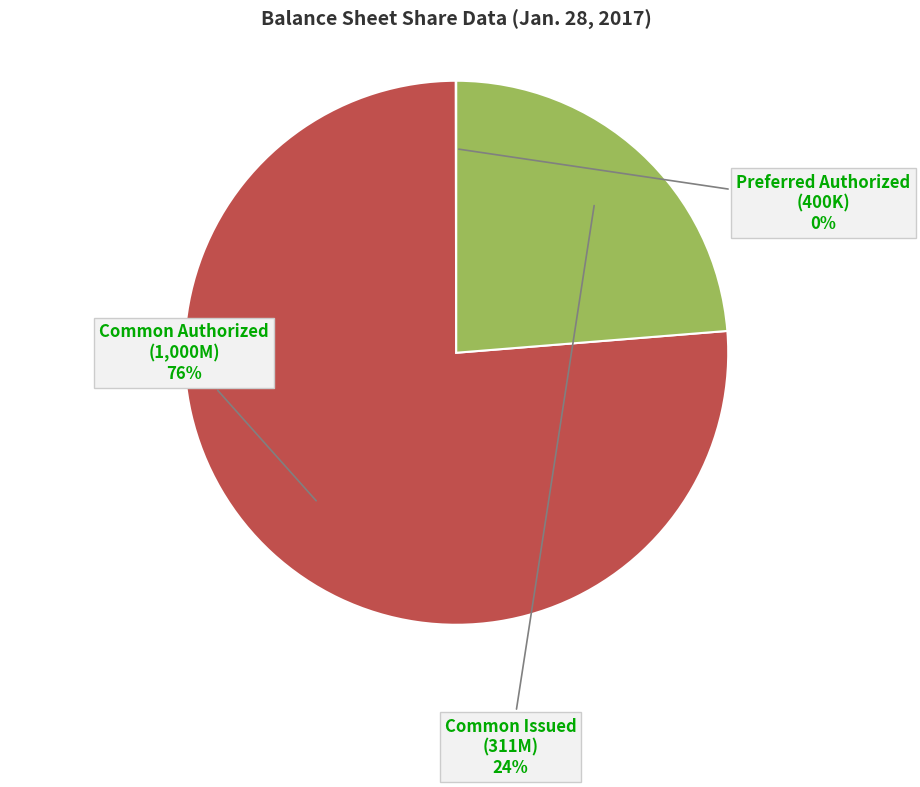

To the nearest percent, what is the average slice percentage?

33%